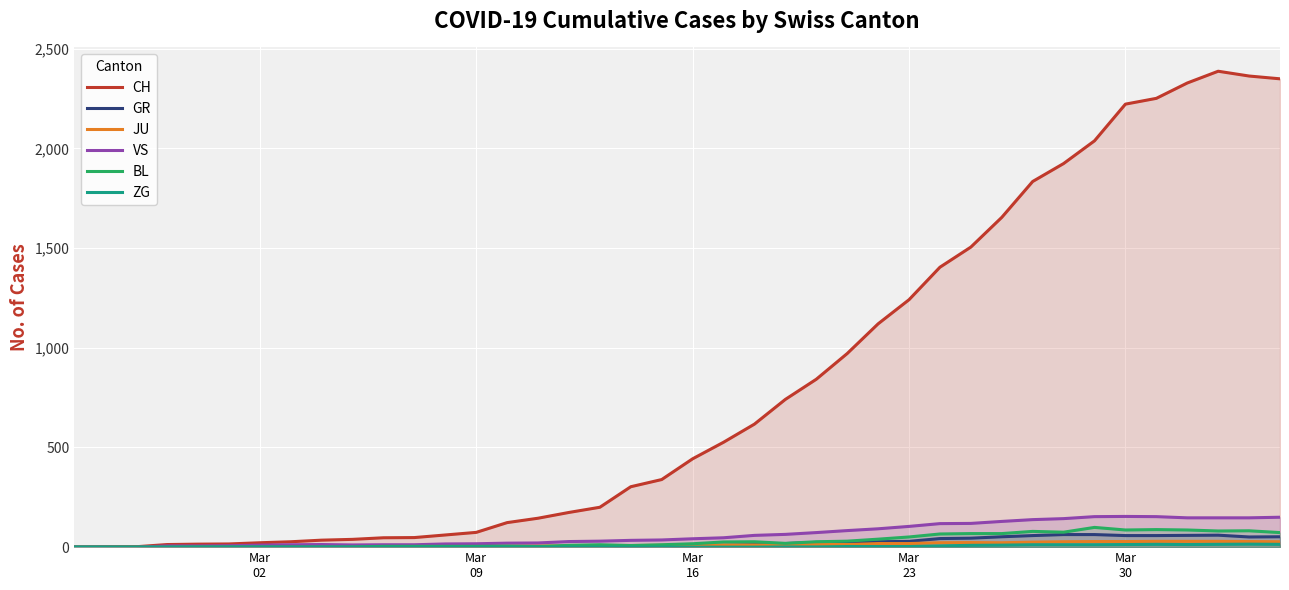

What is the maximum value shown in the chart?

2387